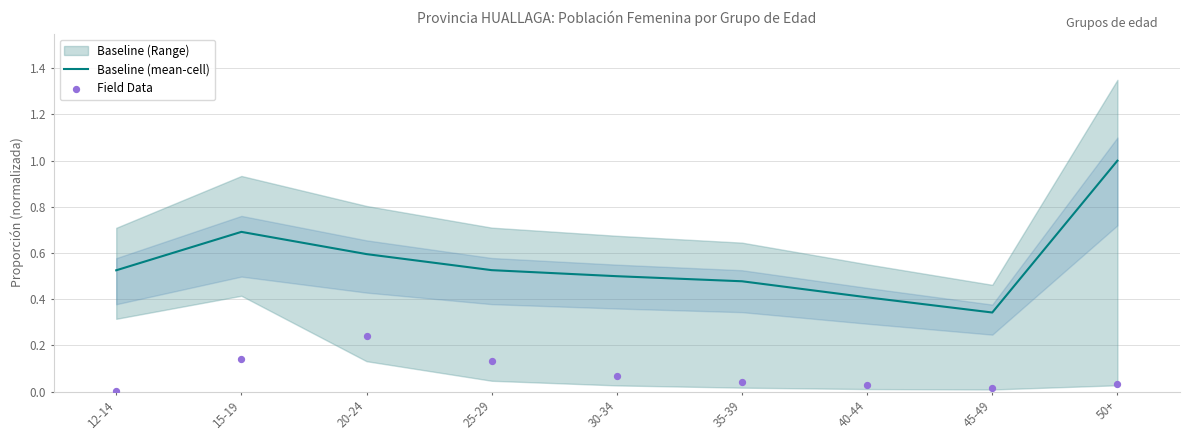

Which series has the largest total across all categories?

Baseline (mean-cell)